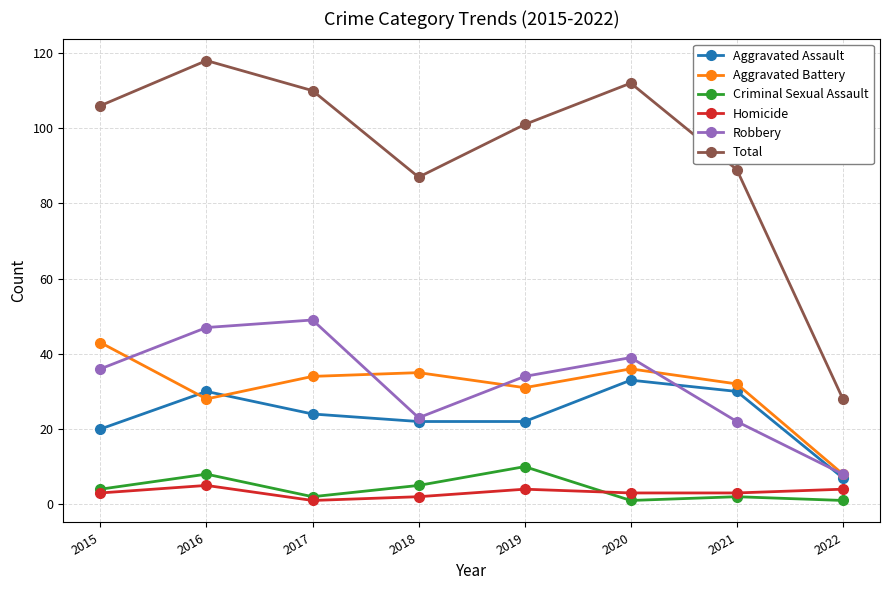

What value does the Robbery series have at 2016?

47